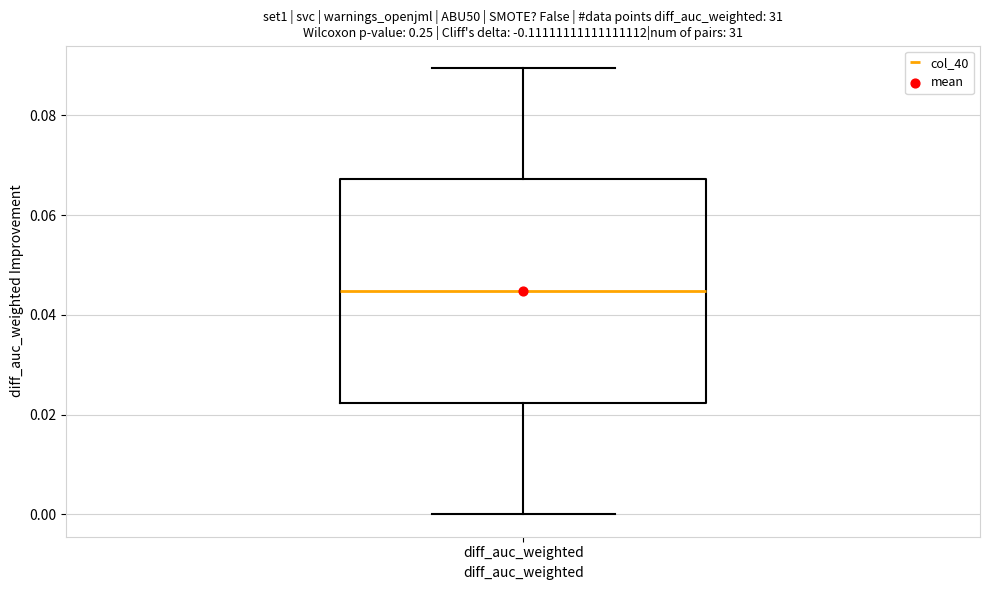

Where does the upper whisker of the box for diff_auc_weighted end on the y-axis? The values are not printed on the chart, so give them approximately, as read against the axis.

0.090